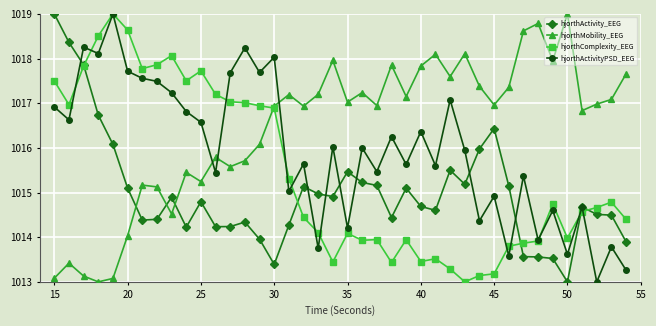

What is the greatest value displayed?

1019.0